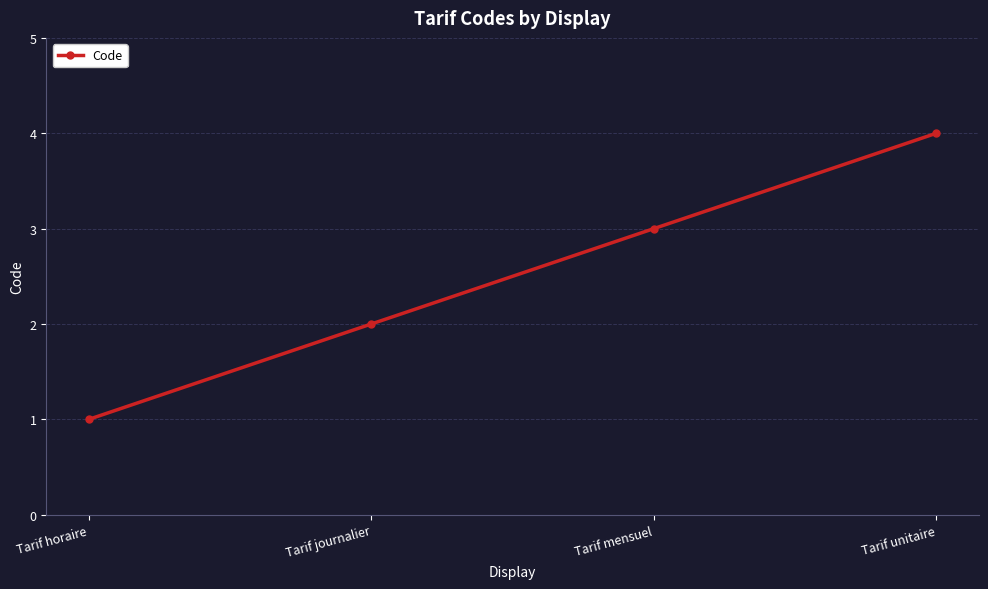

Is it true that the value at Tarif journalier is 1?

False